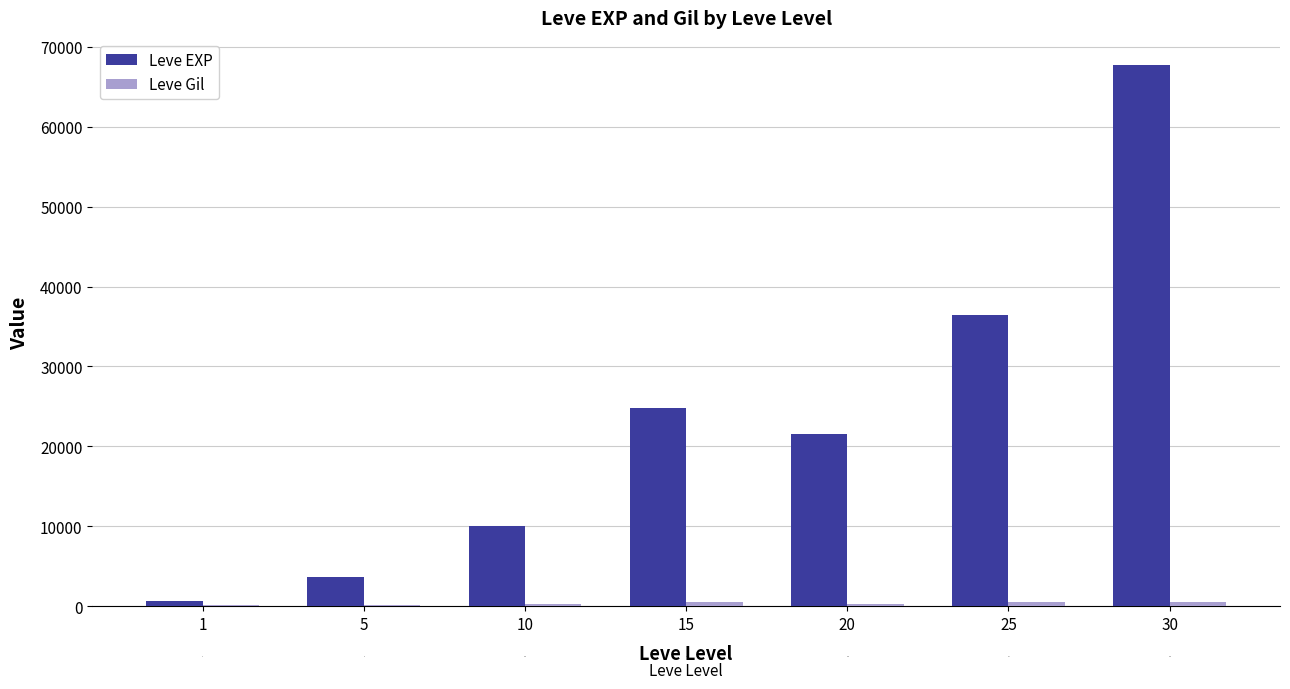

Which series has the largest total across all categories?

Leve EXP